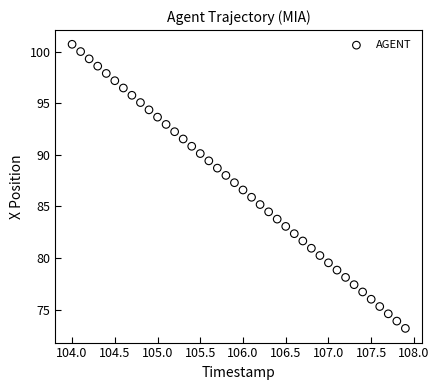

What is the range of X values (max minus min)?

3.9